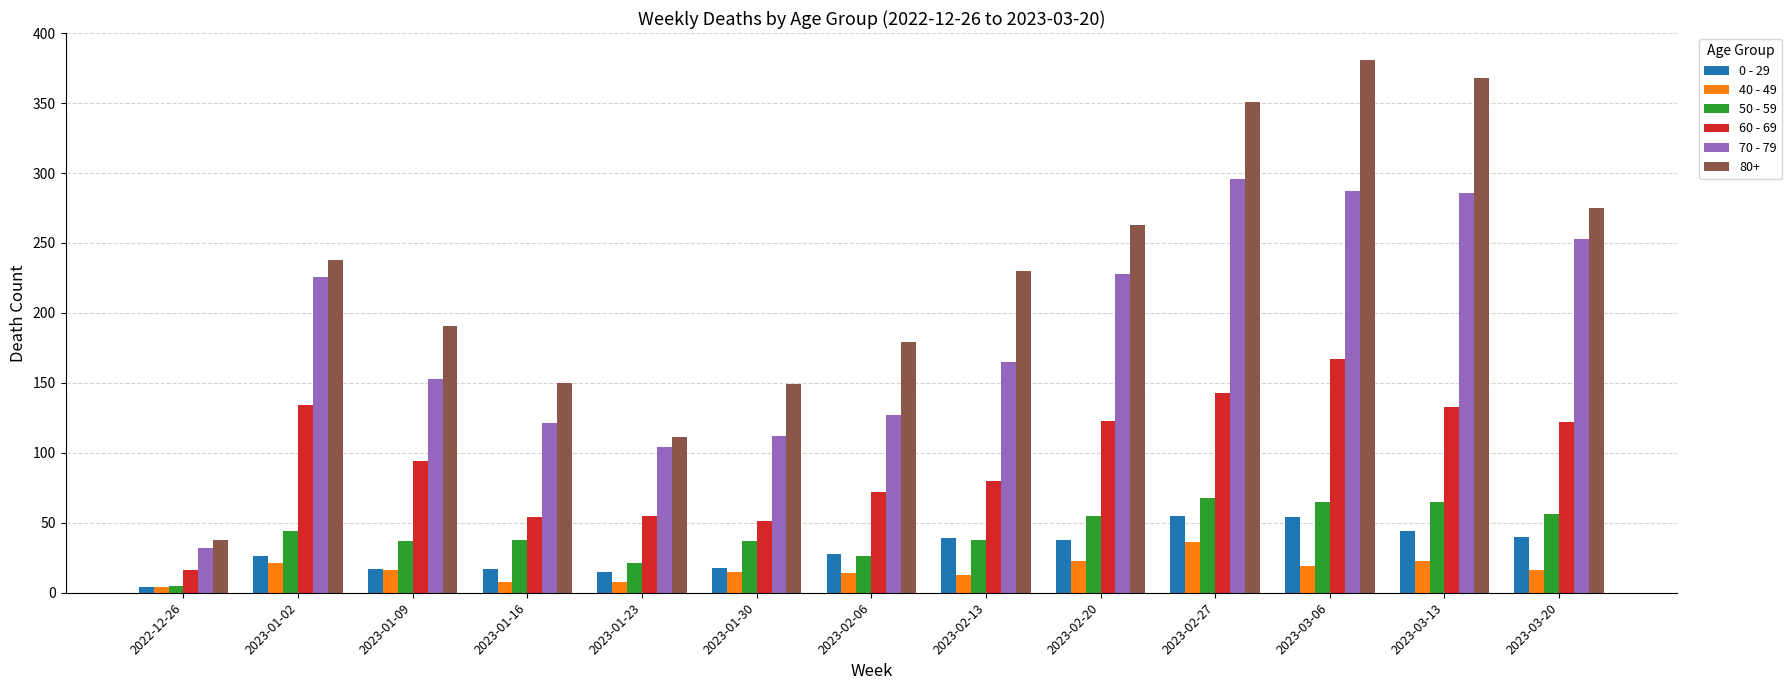

True or false: 60 - 69 has a value of 167 at 2023-03-06.

True